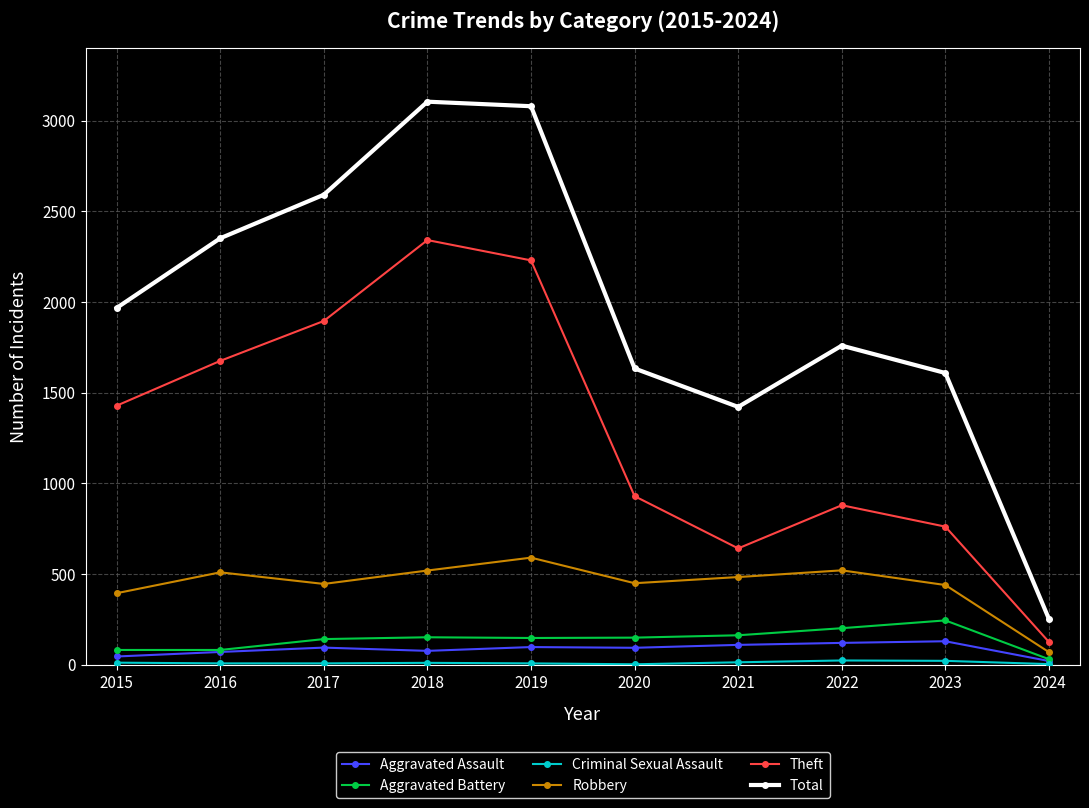

True or false: Total and Aggravated Battery intersect in this chart.

False